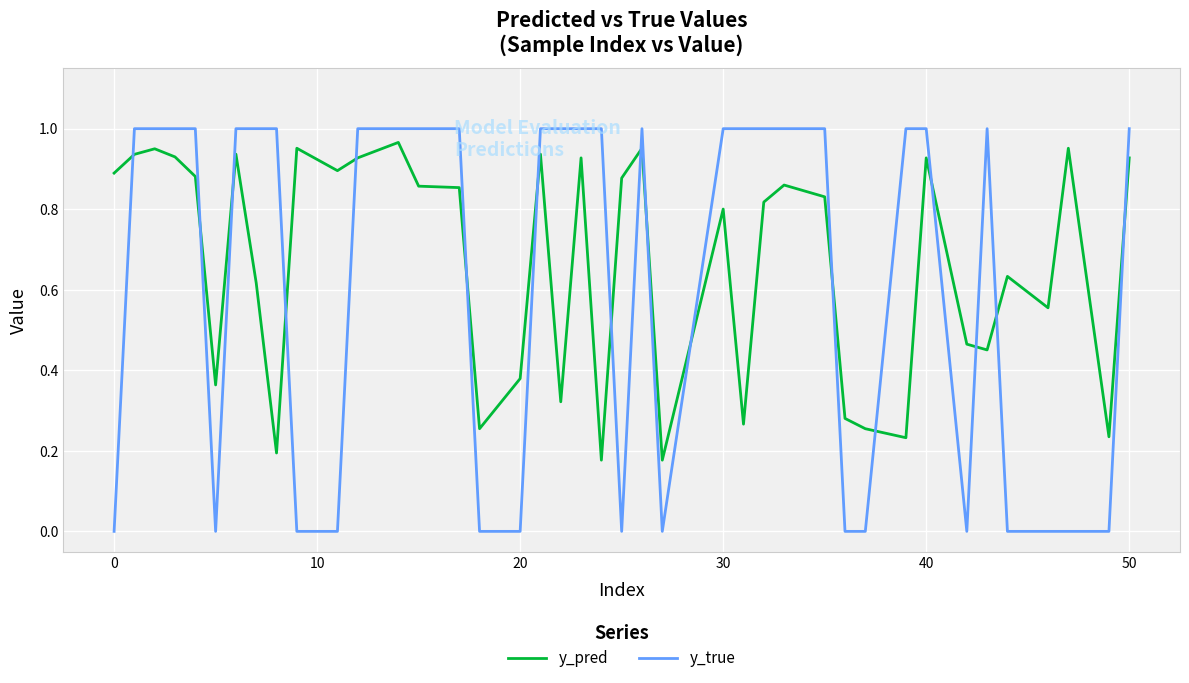

True or false: y_pred and y_true cross at least once.

True